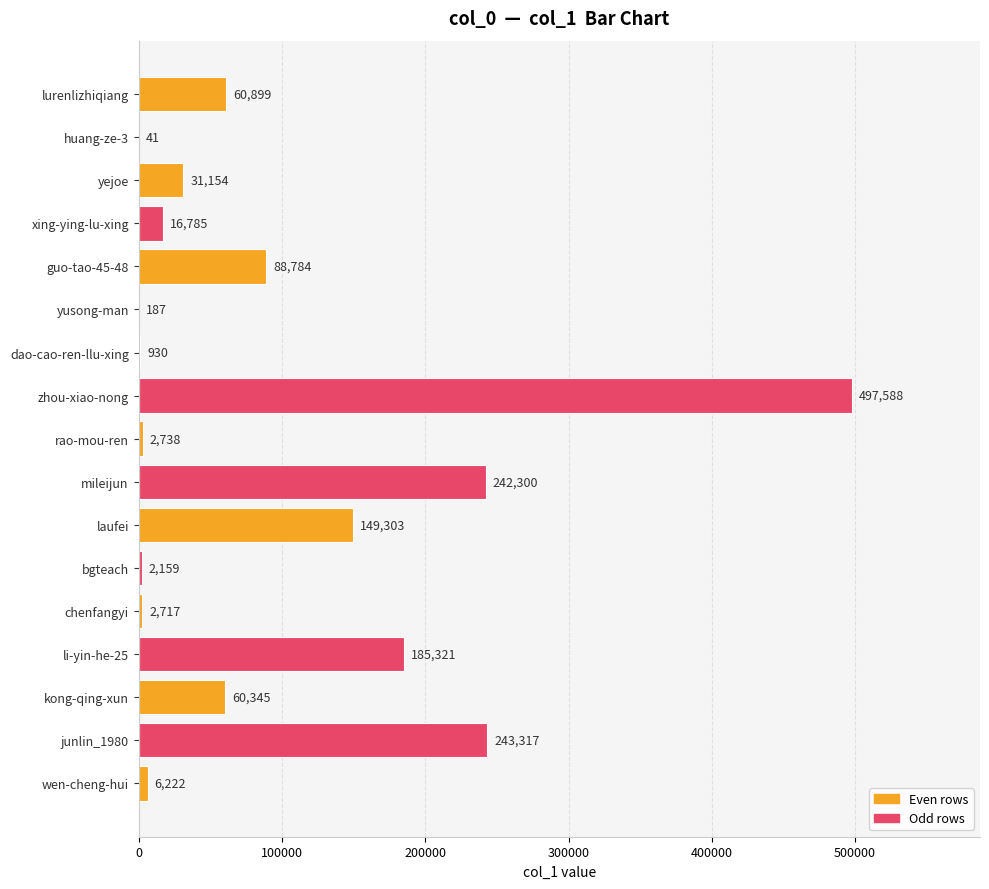

What is the greatest value displayed?

497588